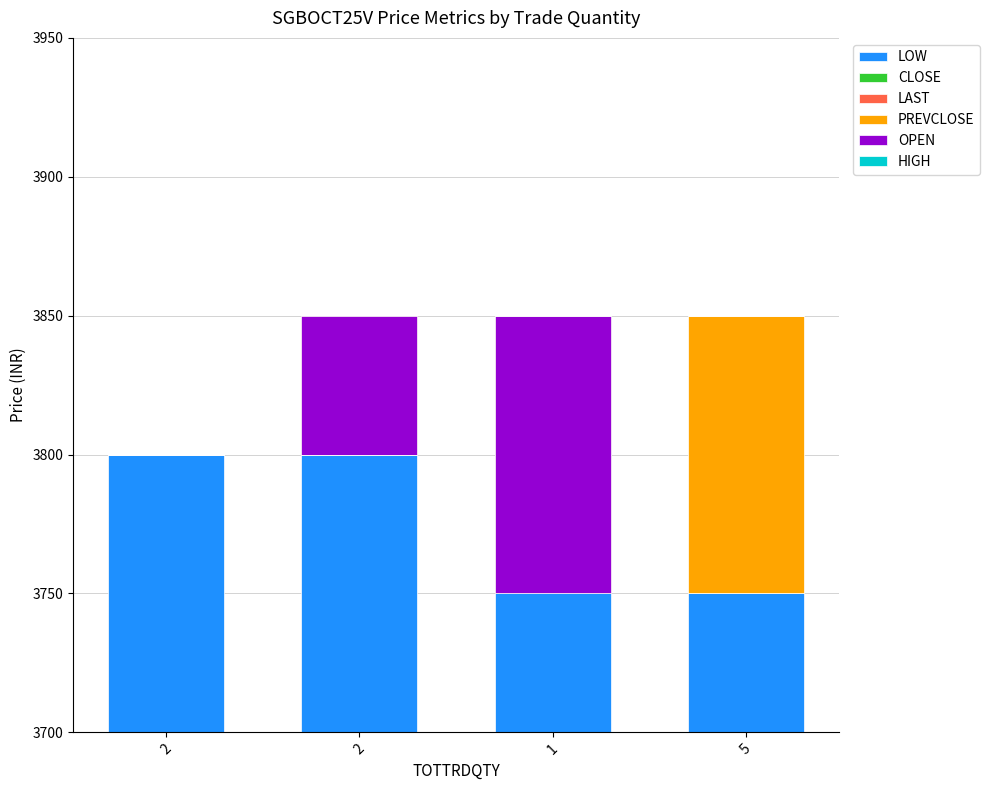

At which label does OPEN reach its peak?

1